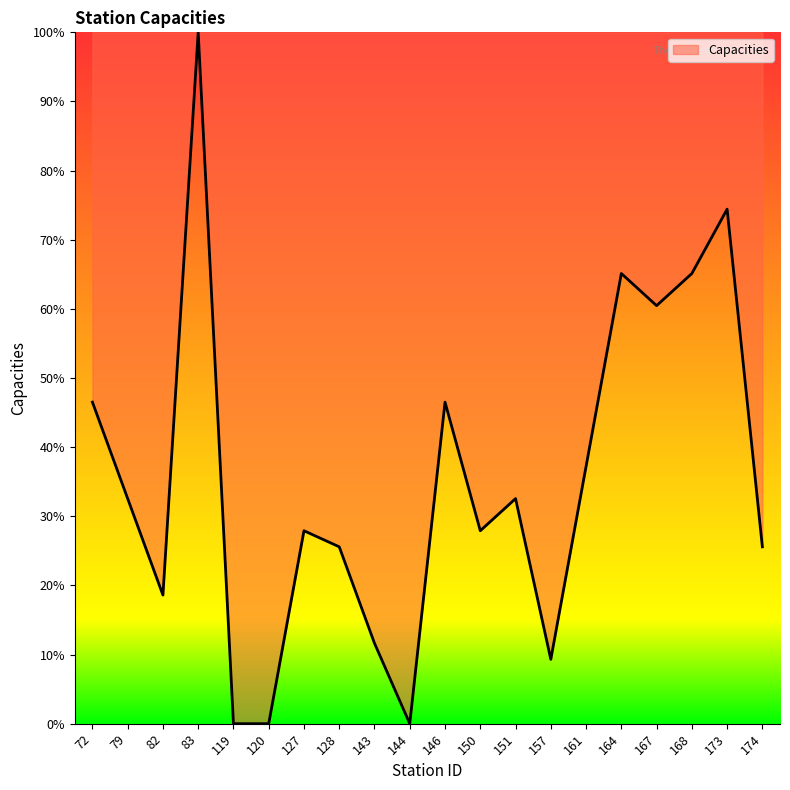

True or false: the data shows 25.6 at 128.

True